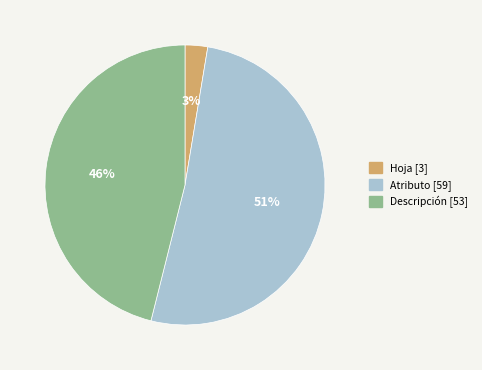

True or false: Atributo accounts for 51% of the total.

True